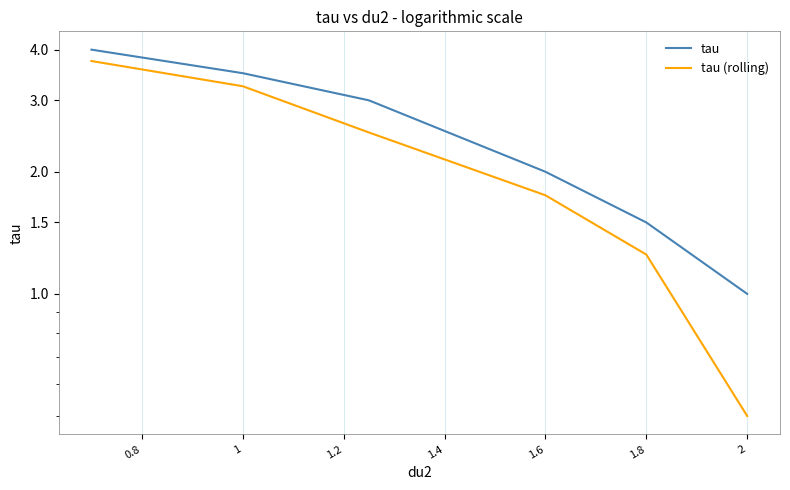

Rank the series by their average value, from lowest to highest.

tau (rolling), tau